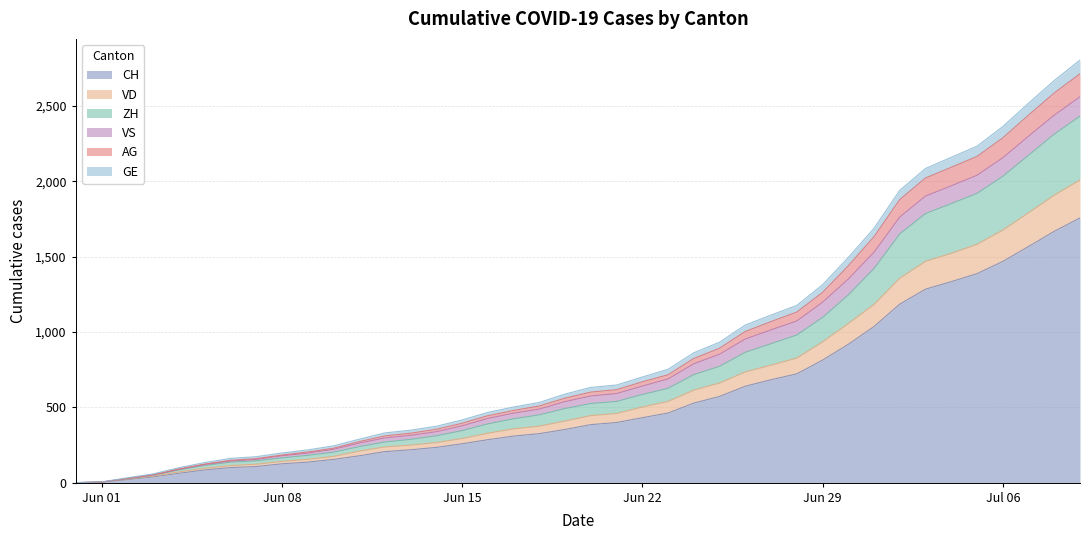

What is the highest value of the CH series?

1757